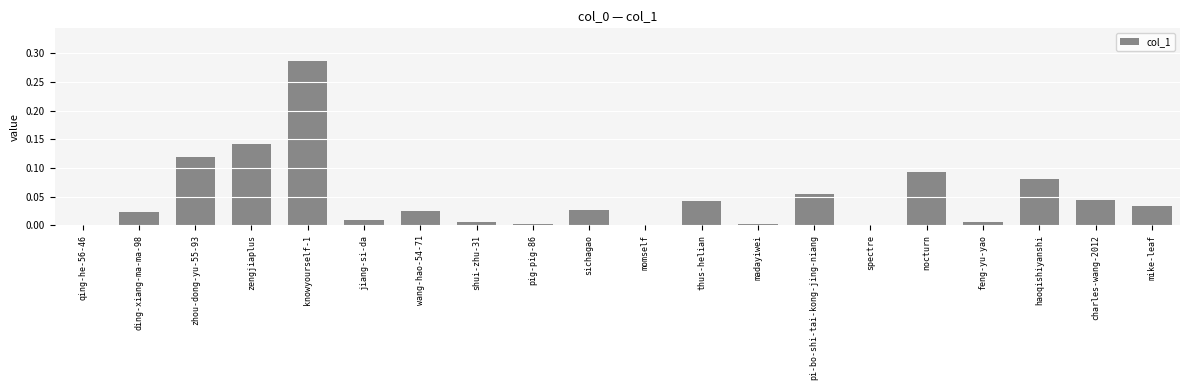

What is the sum of all values?

1.0